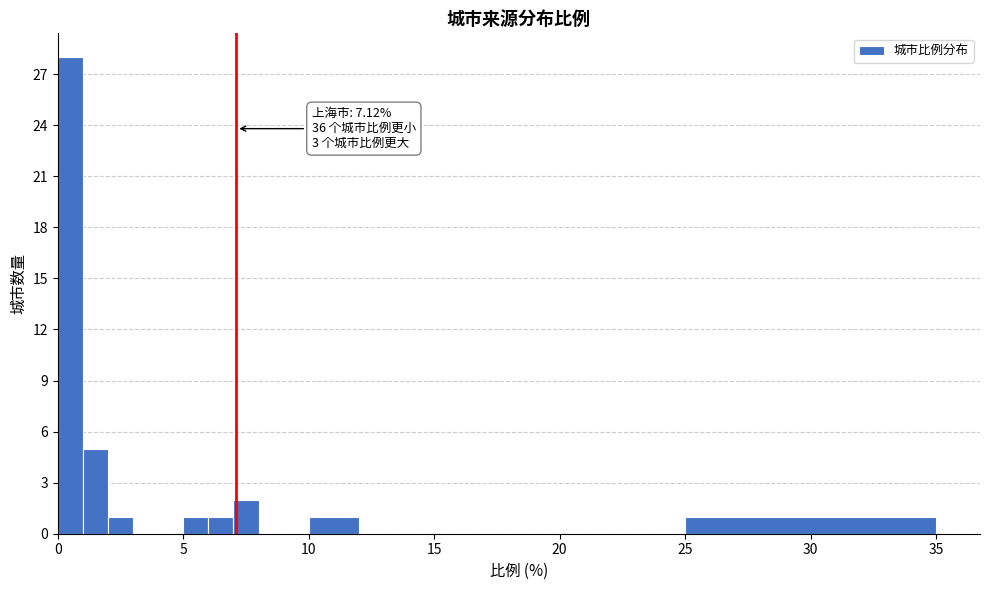

Around what value on the x-axis is the tallest bar? Give the approximate position of its centre, as read against the axis.

0.5